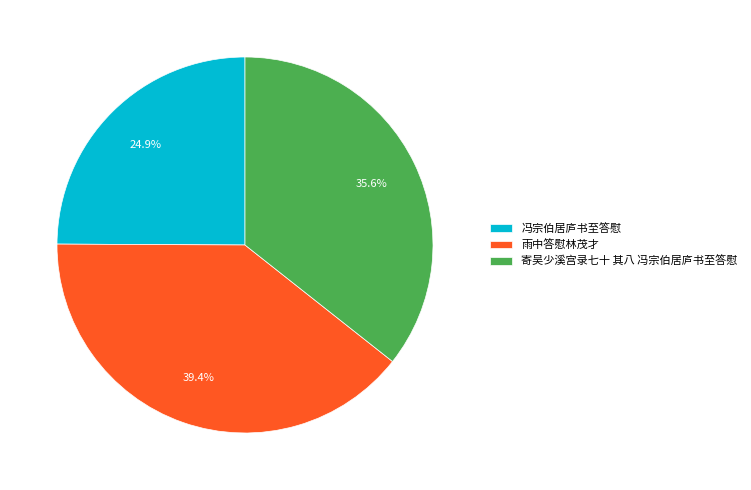

What portion of the pie excludes 冯宗伯居庐书至答慰?

75.1%